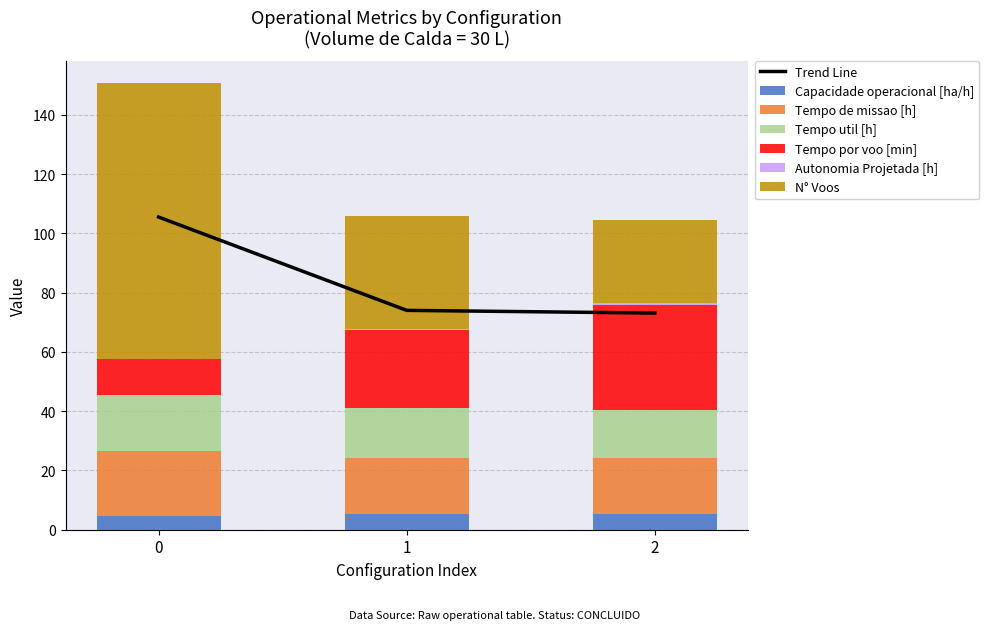

Reading left to right, list all the values displayed in this chart.

Capacidade operacional [ha/h]: 4.5	5.2	5.3
Tempo de missao [h]: 22.1	19.1	18.7
Tempo util [h]: 18.8	16.6	16.4
Tempo por voo [min]: 12.1	26.3	35.2
Autonomia Projetada [h]: 0.2	0.5	0.7
N° Voos: 93.0	38.0	28.0